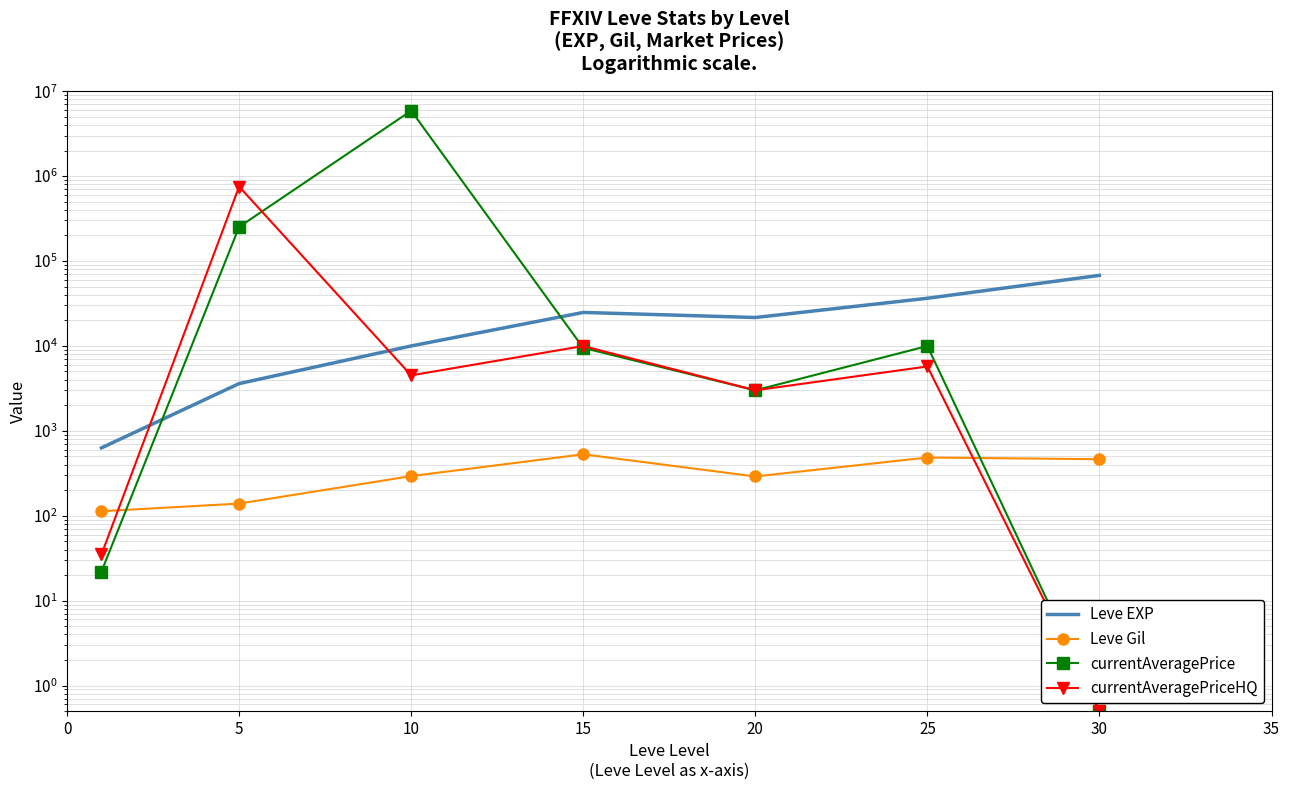

How many values in the Leve EXP series exceed 21600?

3